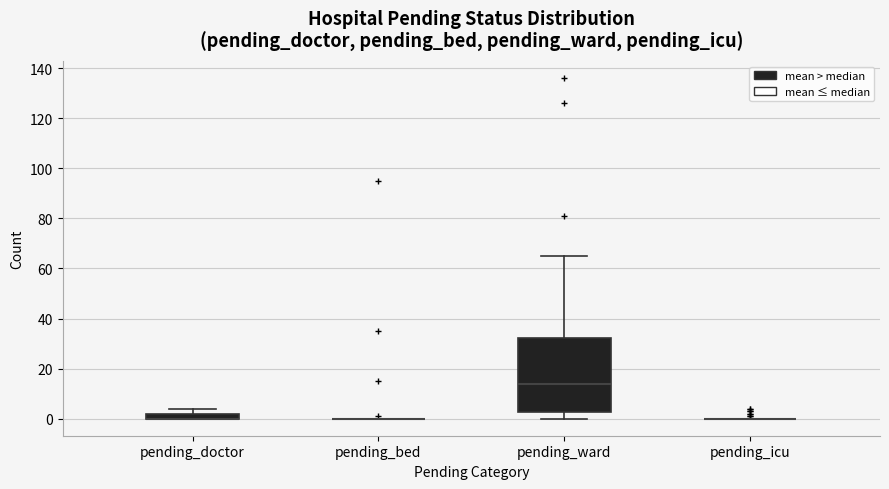

Comparing the boxes themselves (not the whiskers), which one is the tallest?

pending_ward